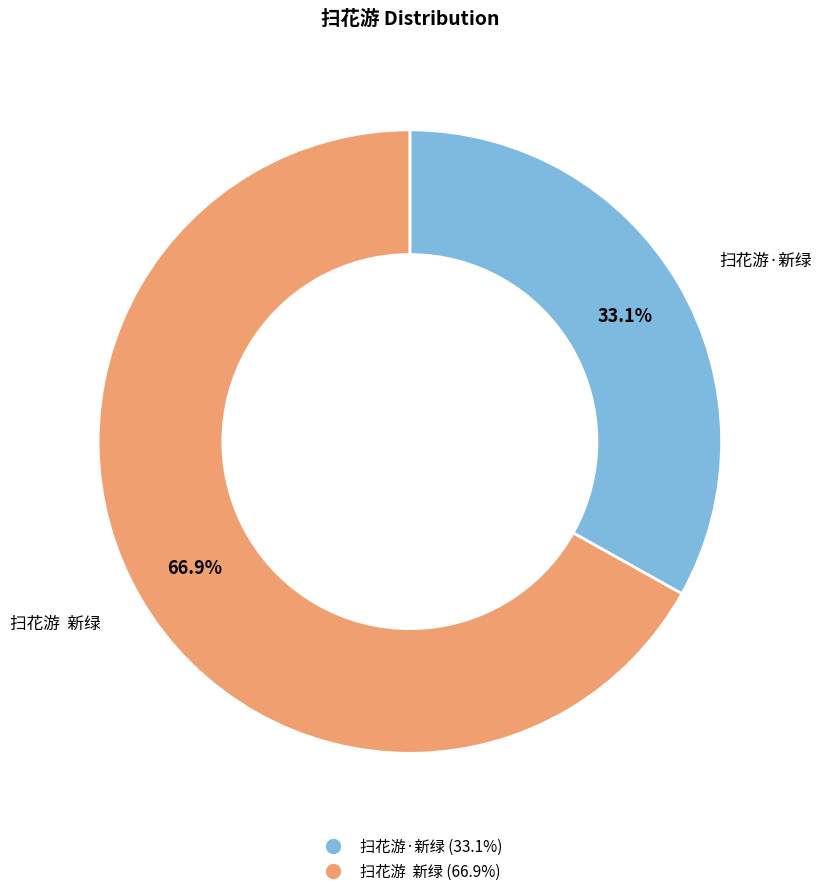

What is the ratio of the value at 扫花游·新绿 to the value at 扫花游 新绿?

0.5